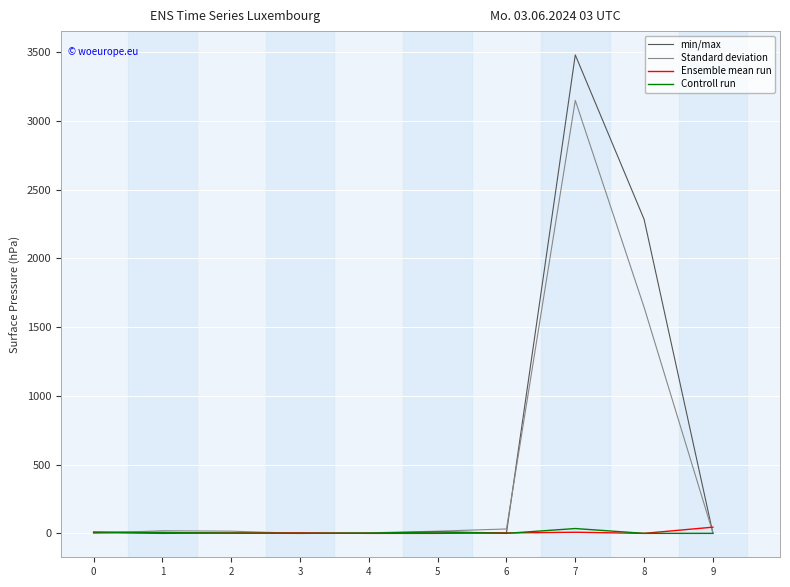

The value of Controll run at 3 is 0. True or false?

True